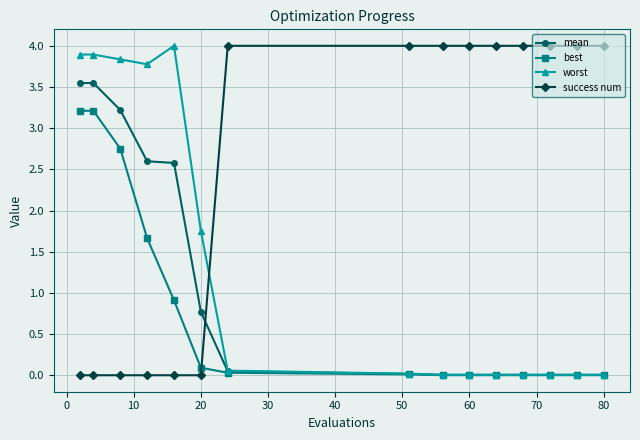

Which series has the largest total across all categories?

success num